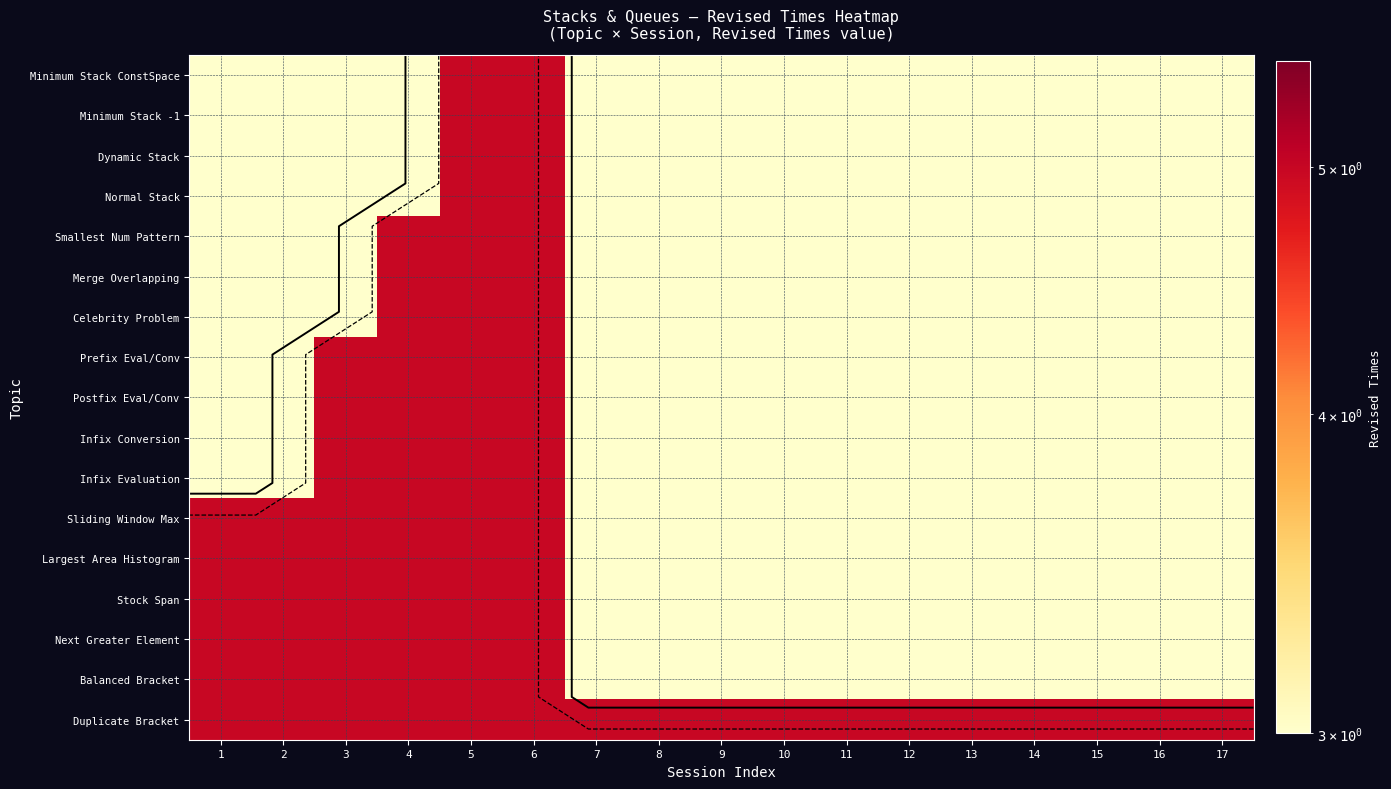

At which label does Stock Span reach its minimum?

7